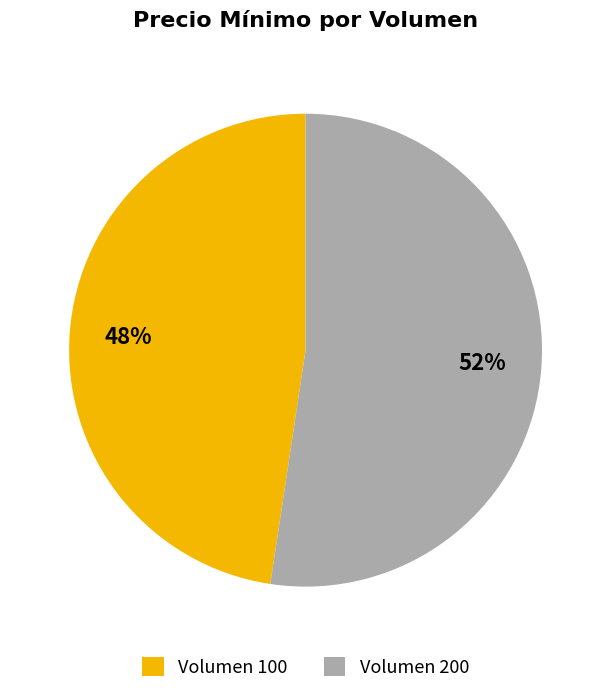

To the nearest percent, what is the average slice percentage?

50%